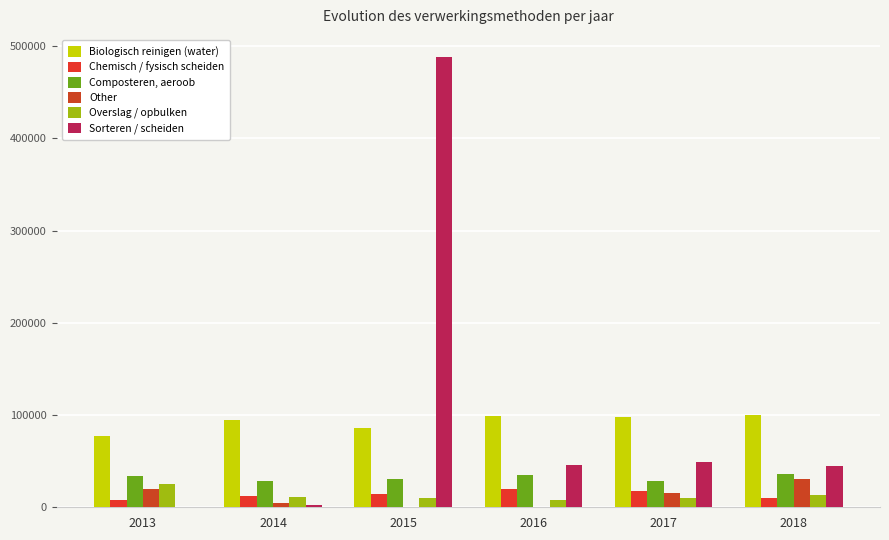

Are the bars grouped side by side (vs. stacked)?

Yes